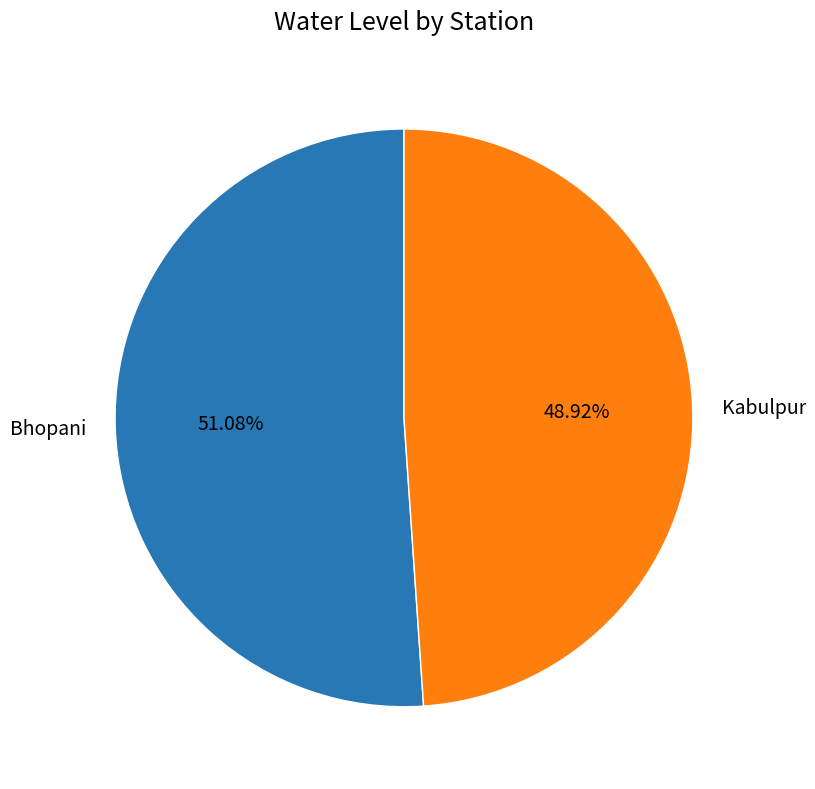

Rank the categories by value from highest to lowest.

Bhopani, Kabulpur